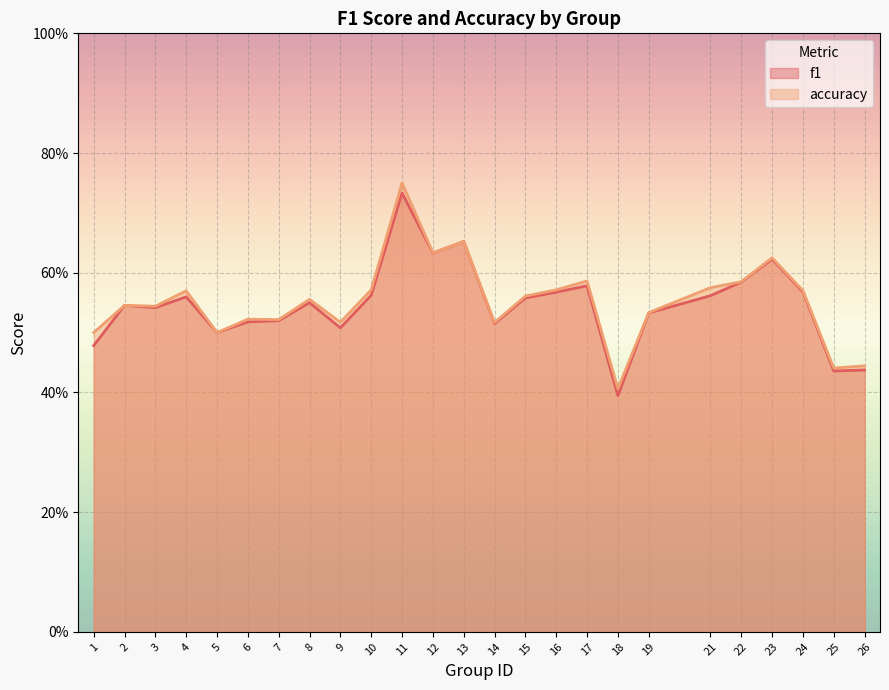

At which category does the chart reach its minimum across all series?

18